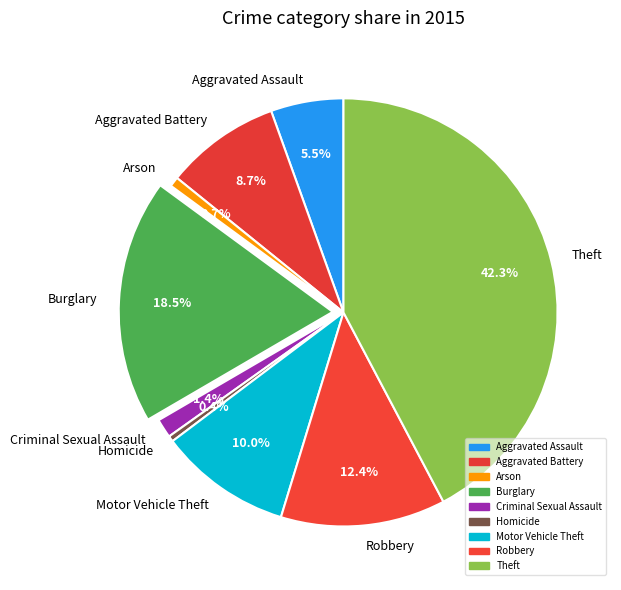

Is there a majority slice in this chart?

No